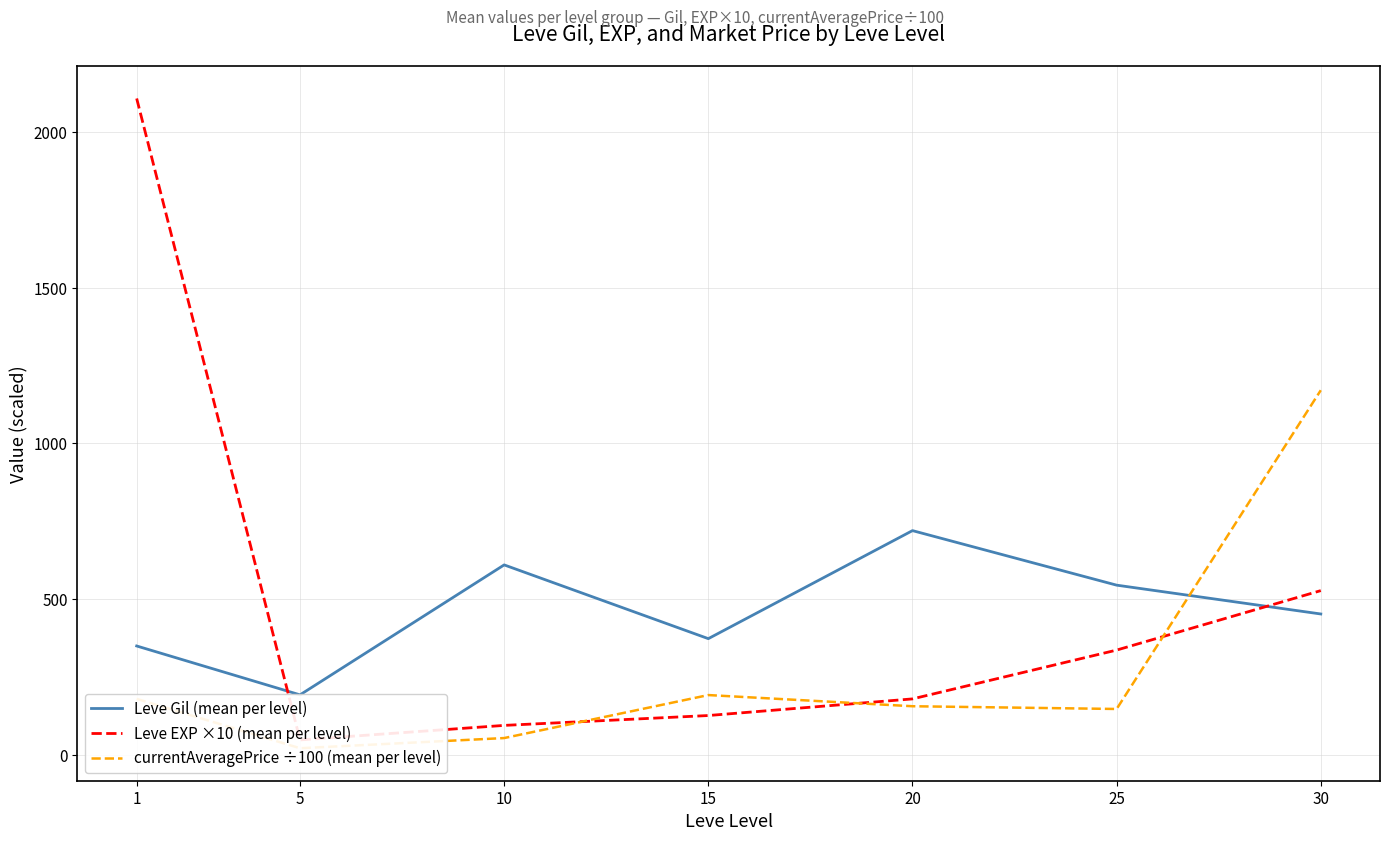

In Leve Gil (mean per level), how many points are lower than both neighbors (excluding endpoints)?

2